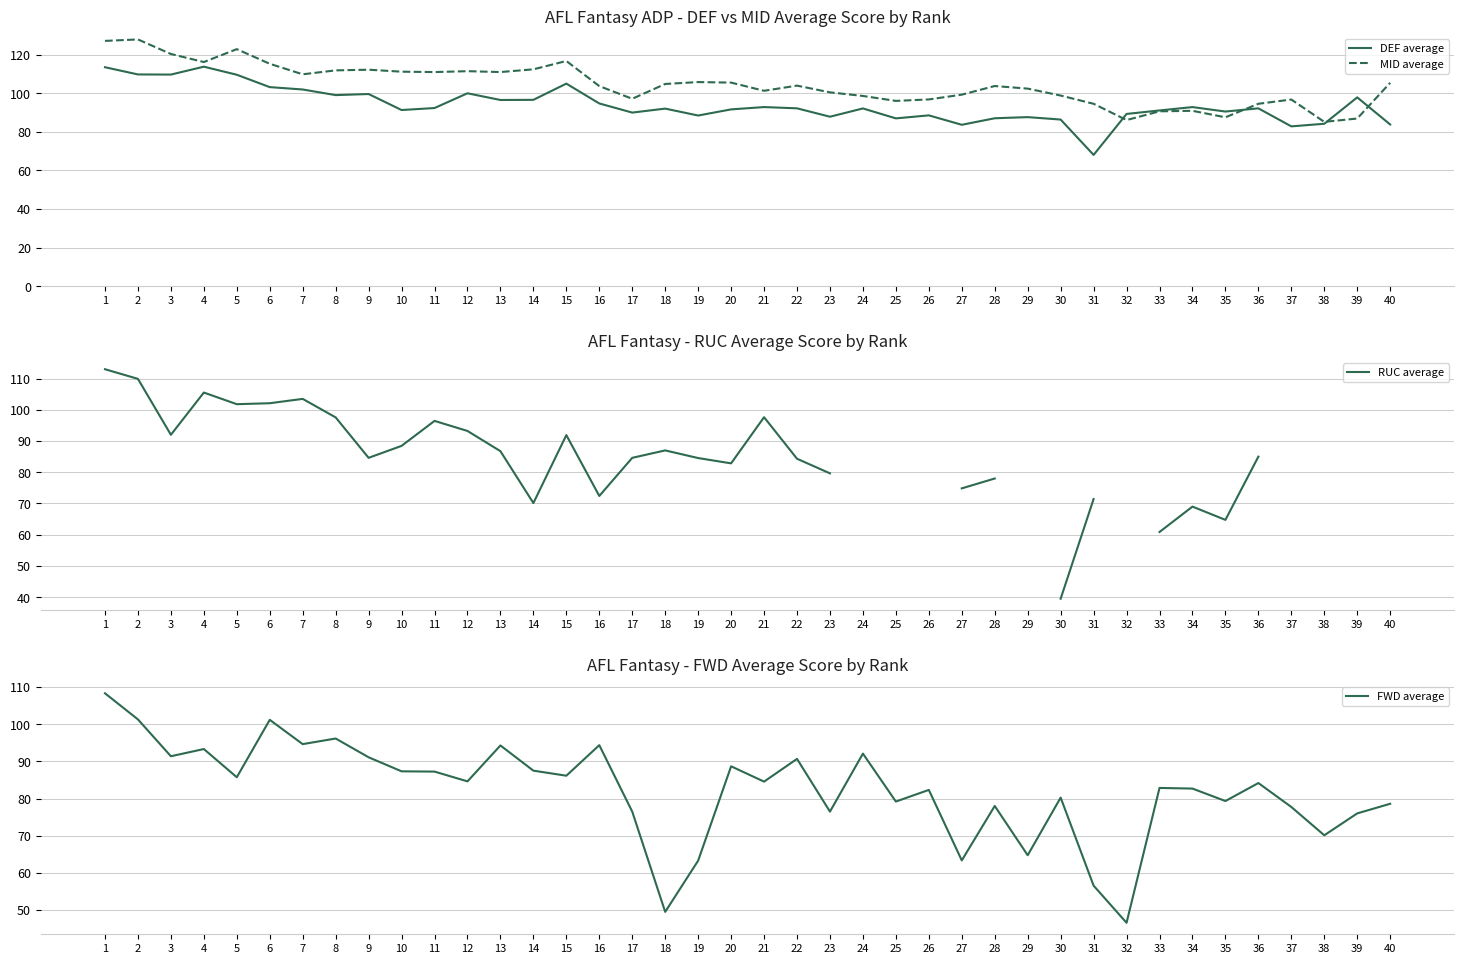

At which category does DEF average reach its first local peak?

4